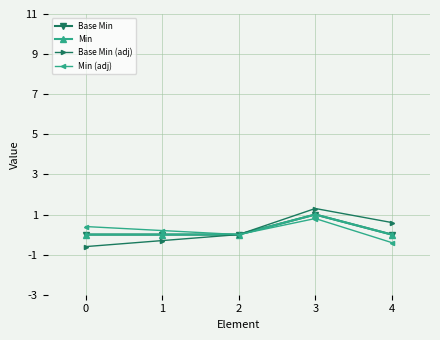

Is this an area chart (filled region under the line)?

No